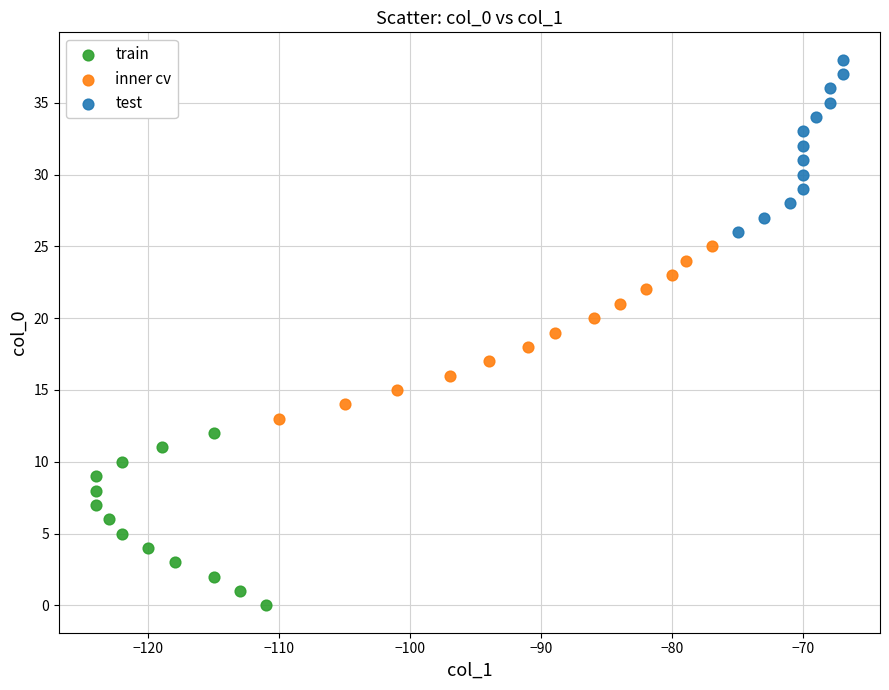

Which series reaches the minimum Y coordinate?

train